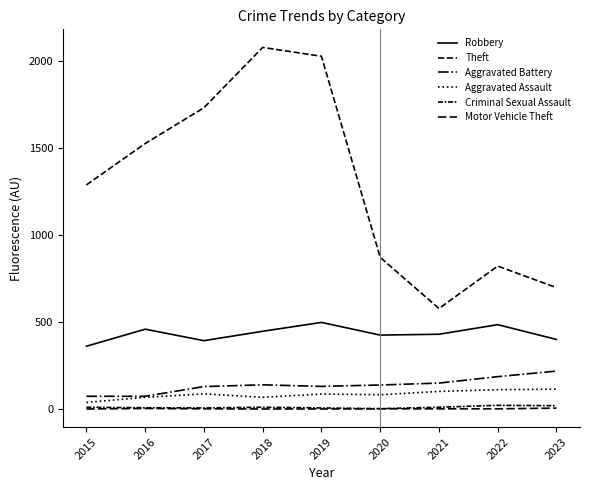

Is it true that Motor Vehicle Theft equals 1 at 2018?

True